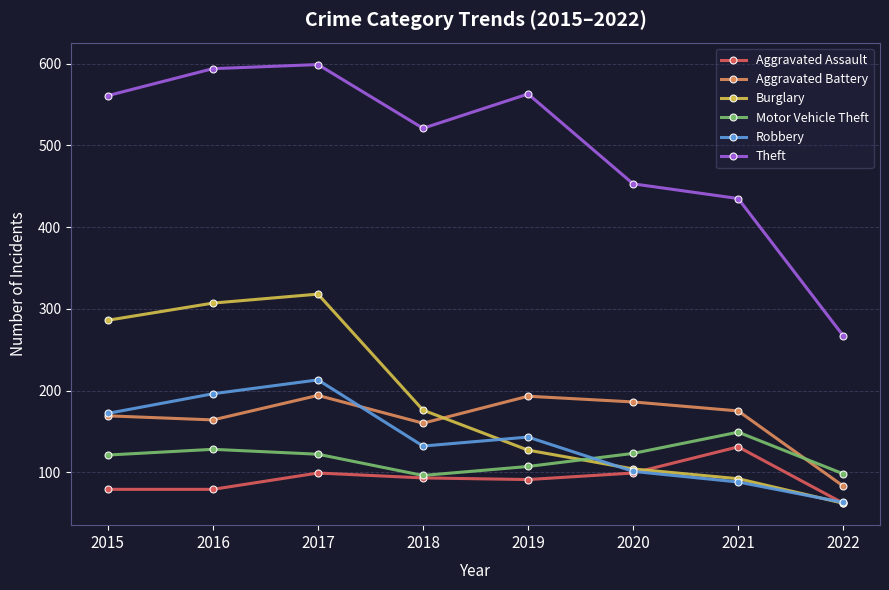

True or false: Robbery has more than 0 interior local peaks.

True